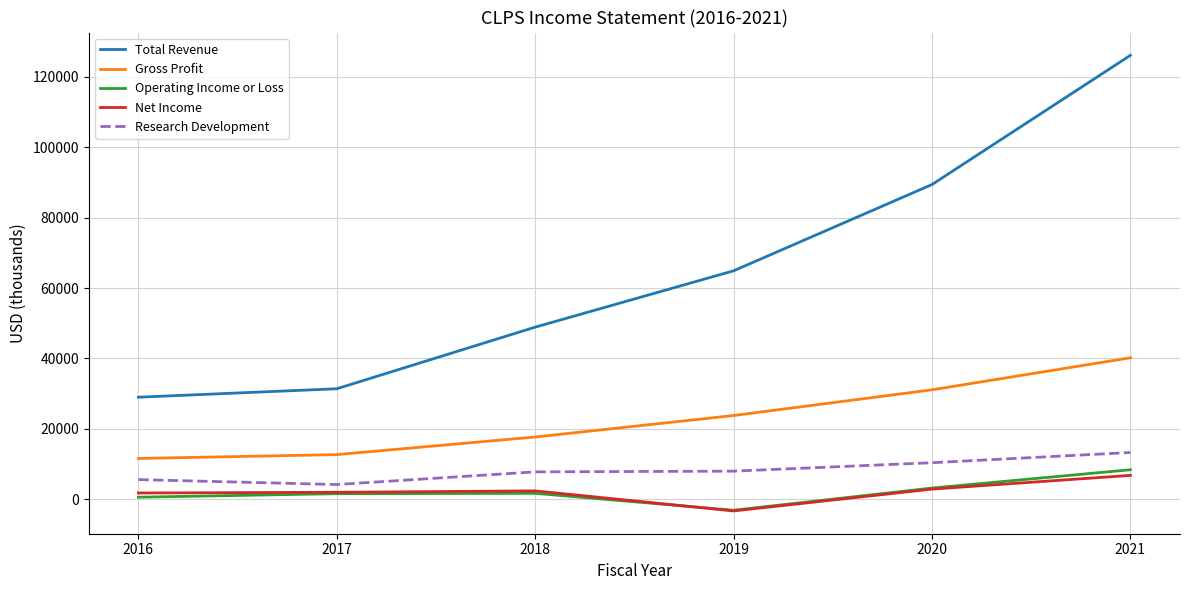

Which series has the widest spread of values?

Total Revenue